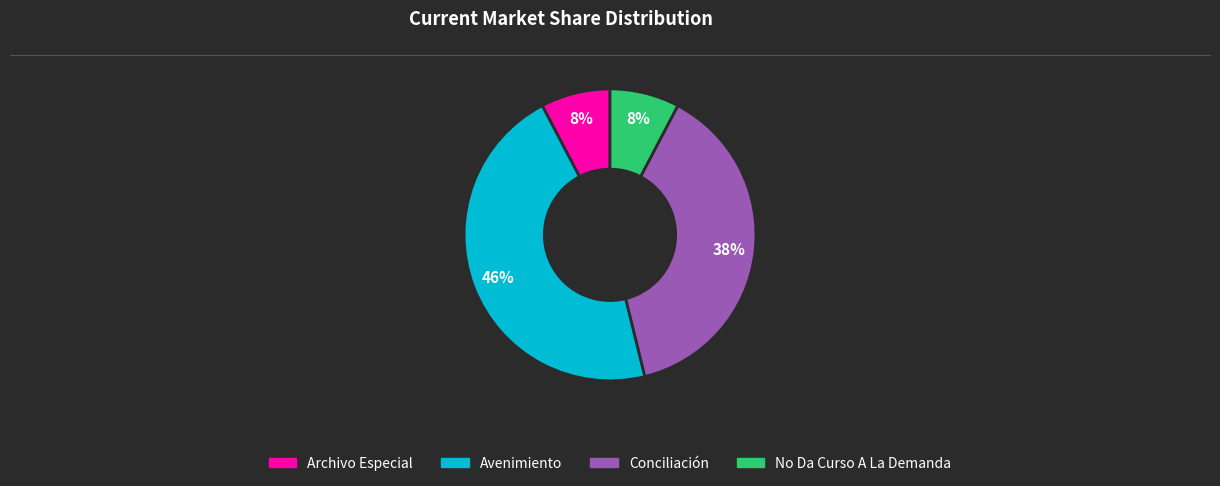

How many slices are in this pie chart?

4